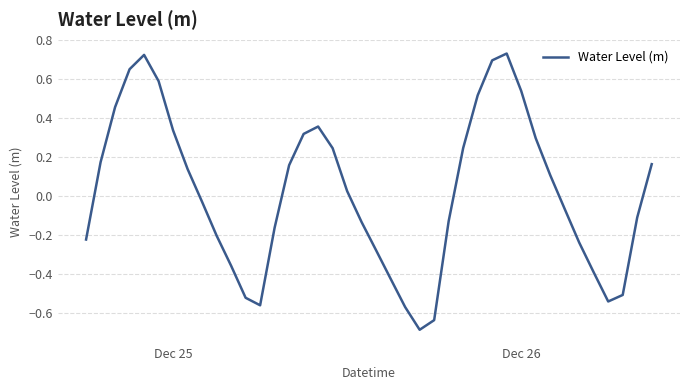

Does the chart display data point markers on the line(s)?

No